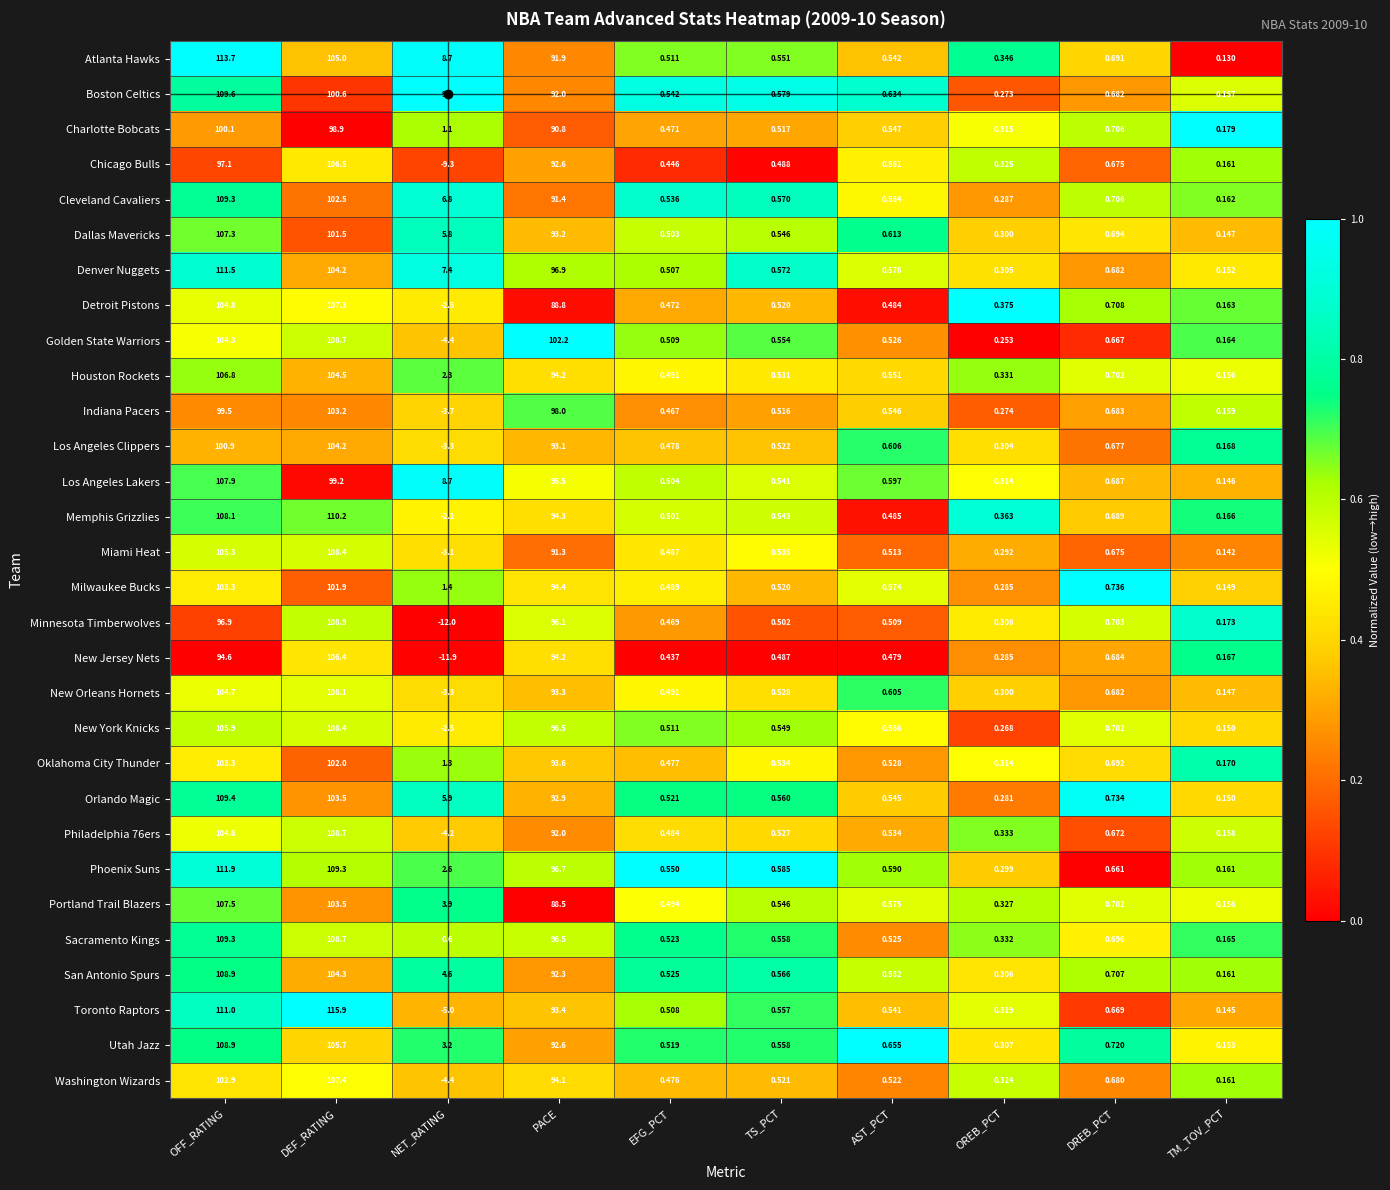

Between OFF_RATING and EFG_PCT, which series saw the biggest shift?

Atlanta Hawks